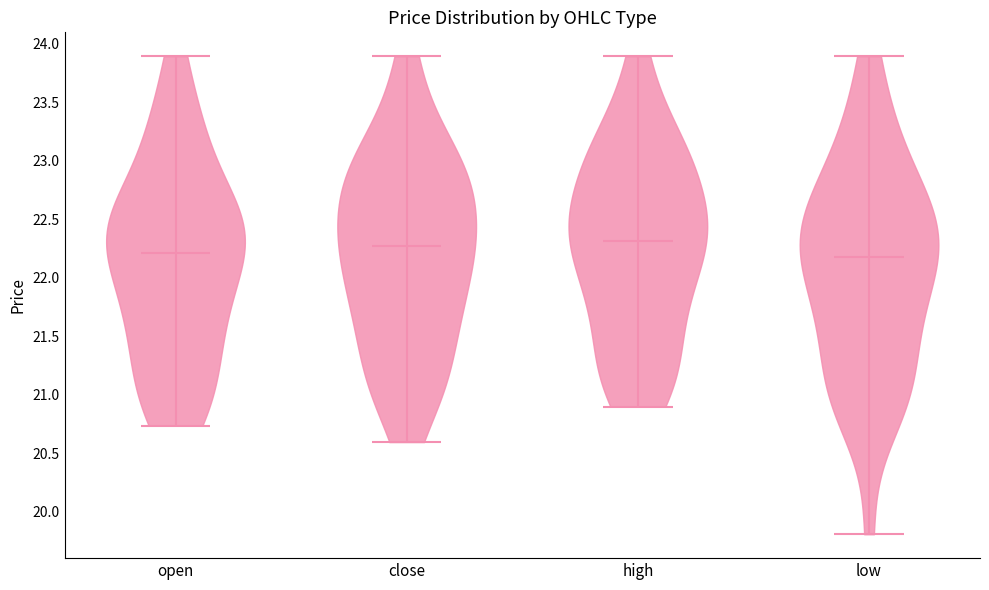

Where does the median line of the violin for open sit on the y-axis? The values are not printed on the chart, so give them approximately, as read against the axis.

22.20